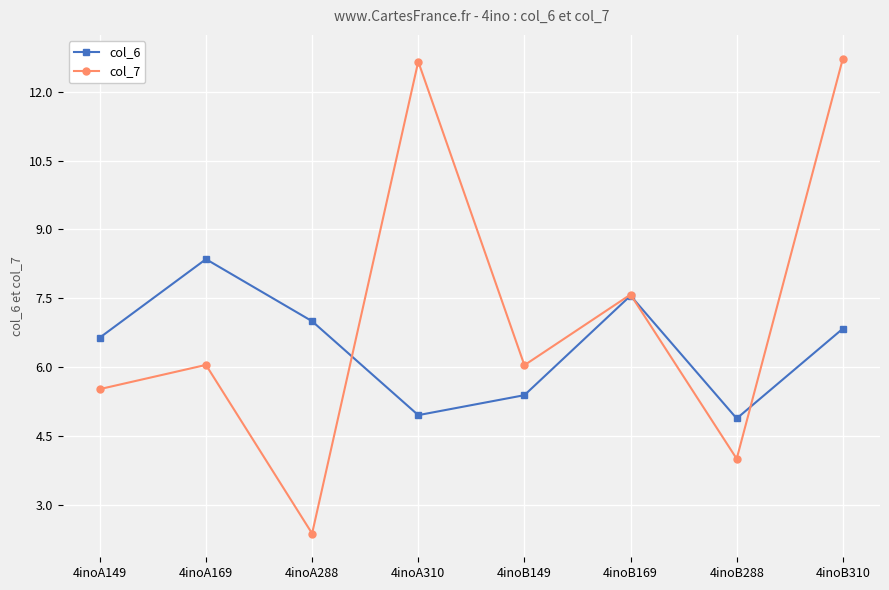

Does the chart have visible grid lines?

Yes